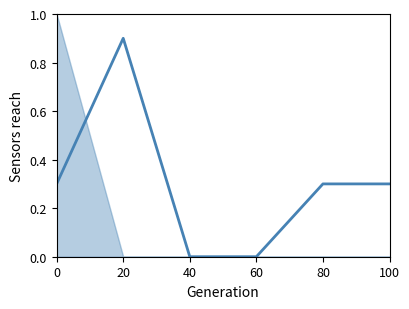

What is the change in value from 20 to 60?

-0.9